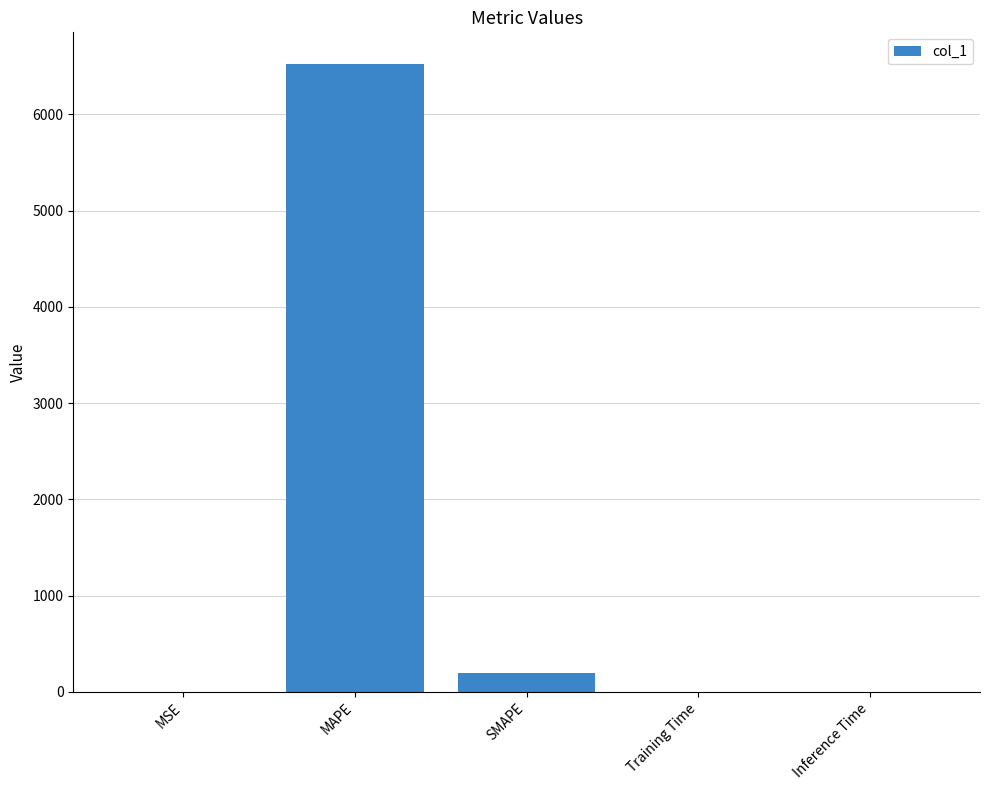

What is the maximum value shown in the chart?

6527.1